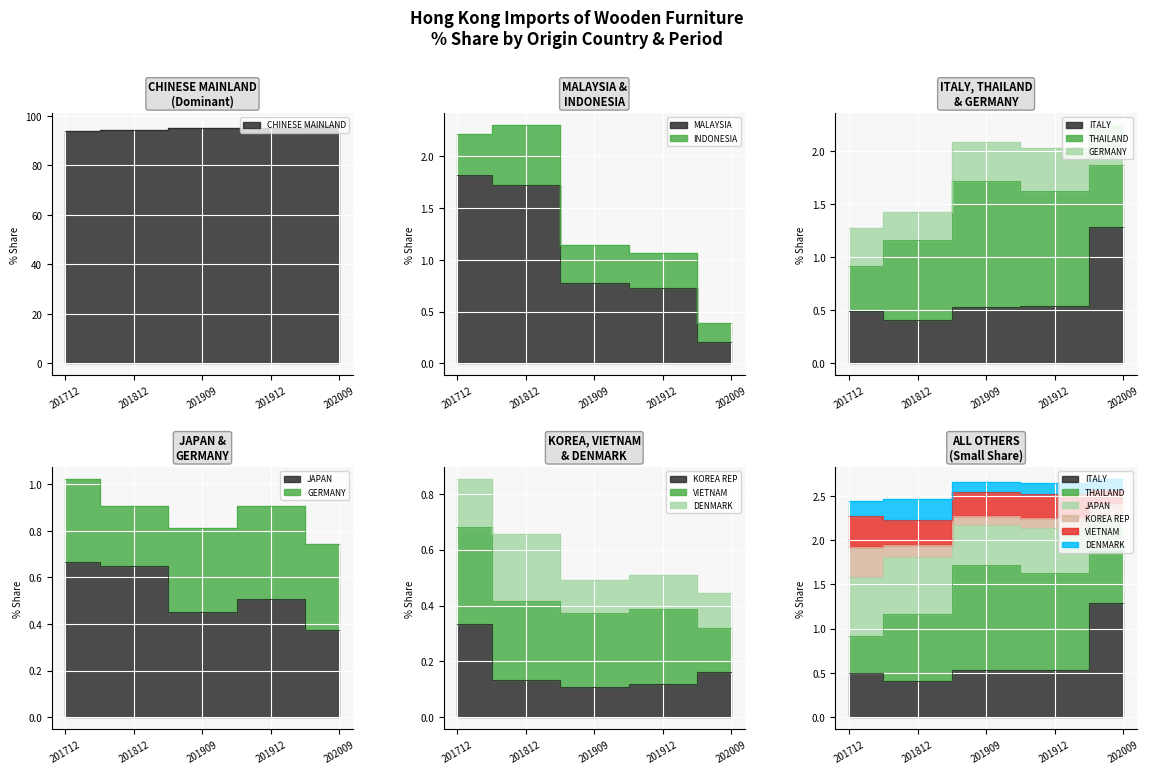

In 201909_% Share, how many points are higher than both neighbors (excluding endpoints)?

3